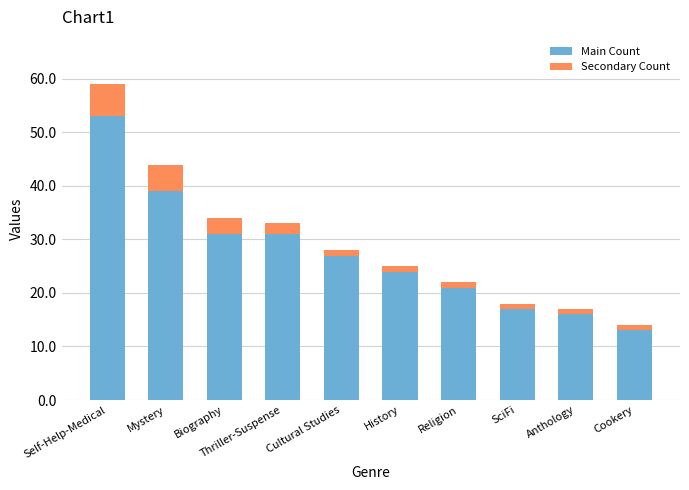

Which category has the lowest value in the Main Count series?

Cookery